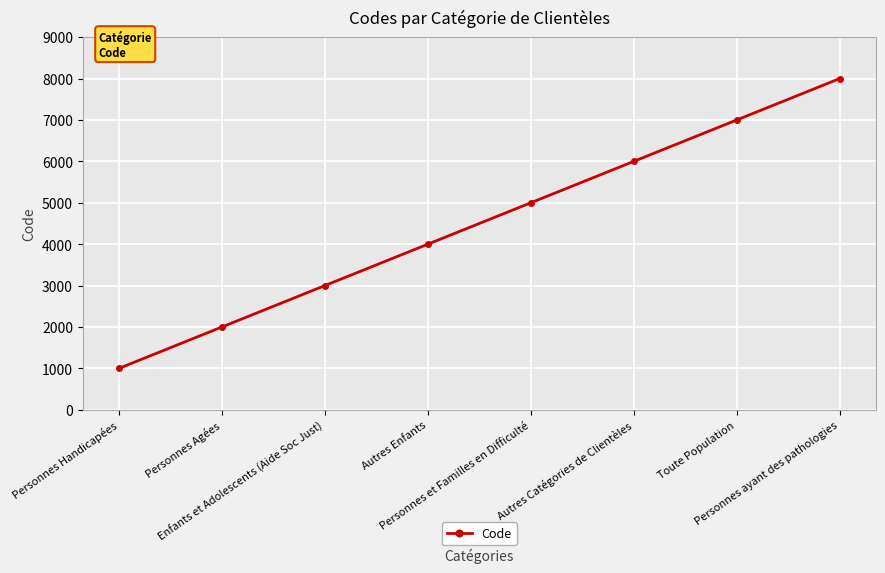

Count the number of data series in this chart.

1